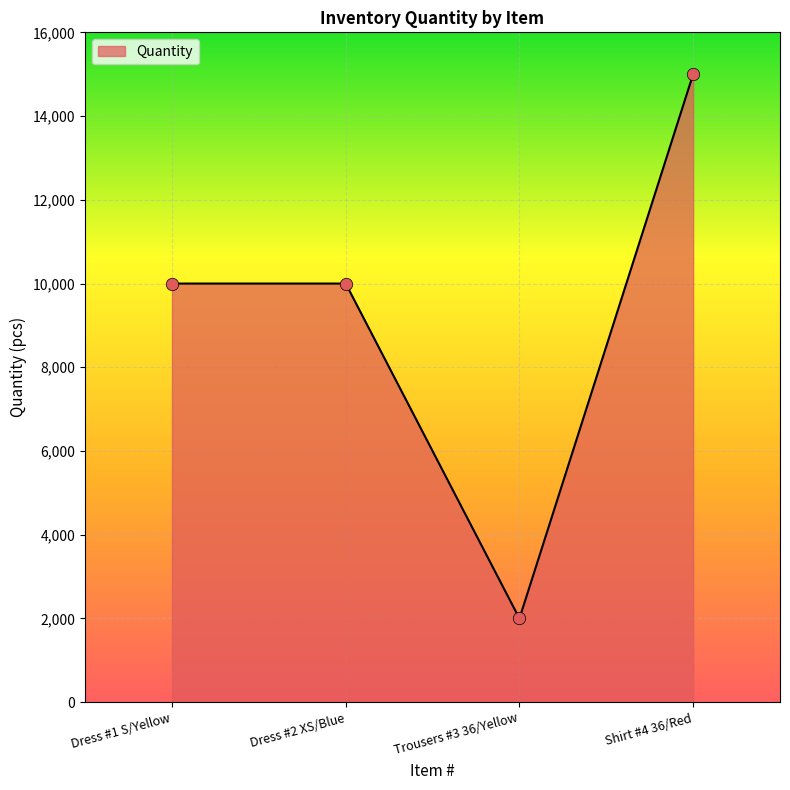

What is the ratio of the value at Trousers #3 36/Yellow to the value at Dress #2 XS/Blue?

0.2